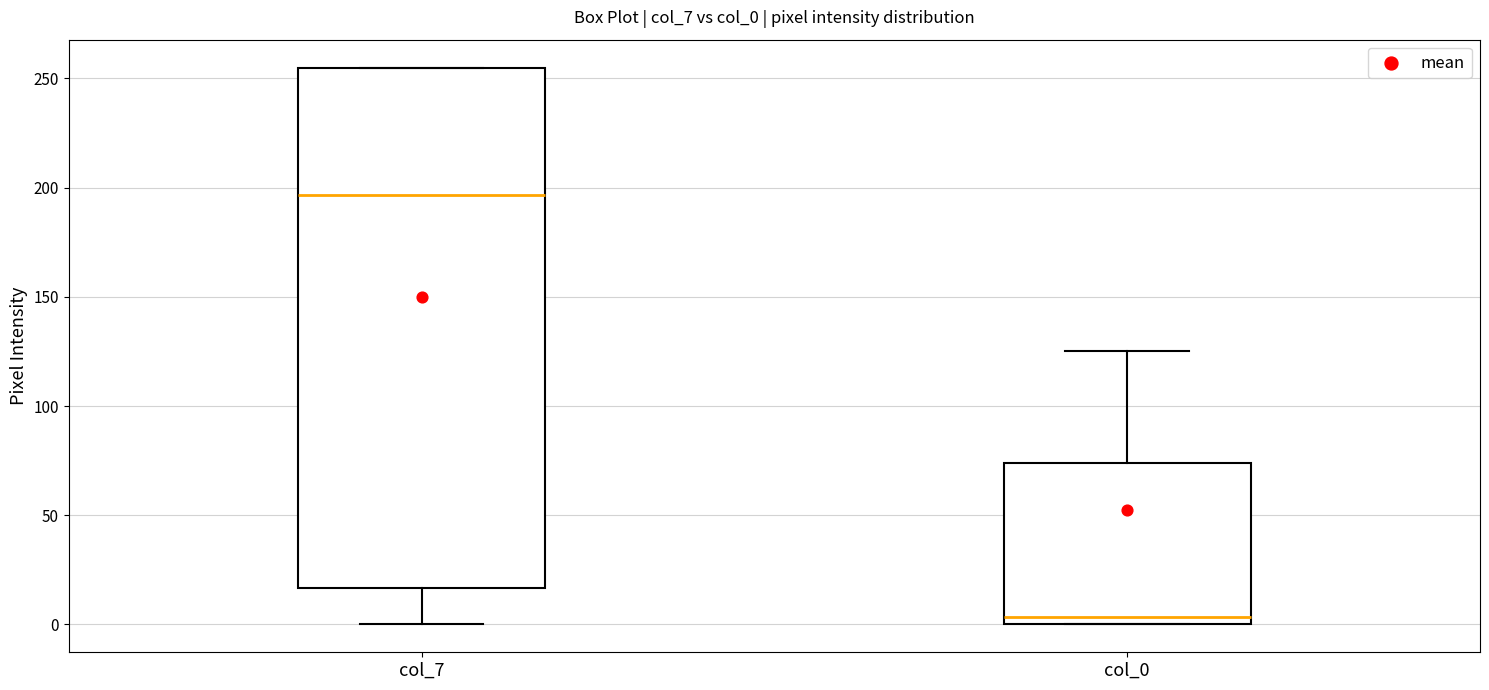

Which box's median line is the lowest?

col_0